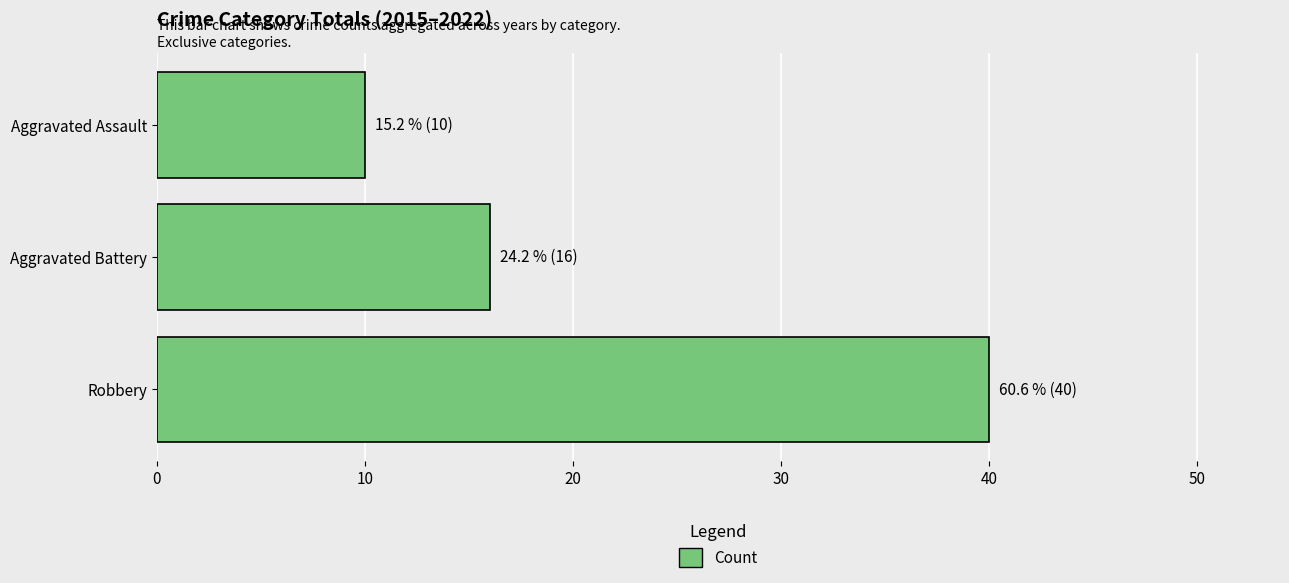

Reading bottom to top, what are all the values shown in this chart?

Robbery=40	Aggravated Battery=16	Aggravated Assault=10